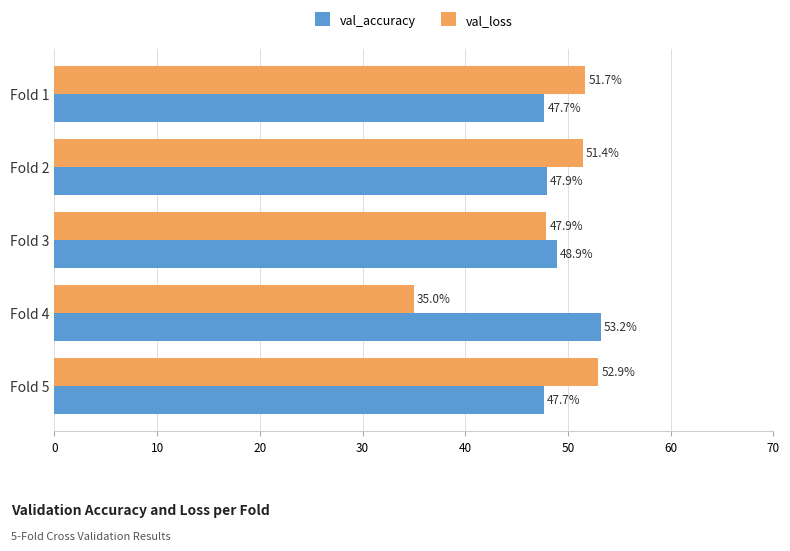

Rank the series by their maximum value, from highest to lowest.

val_accuracy, val_loss